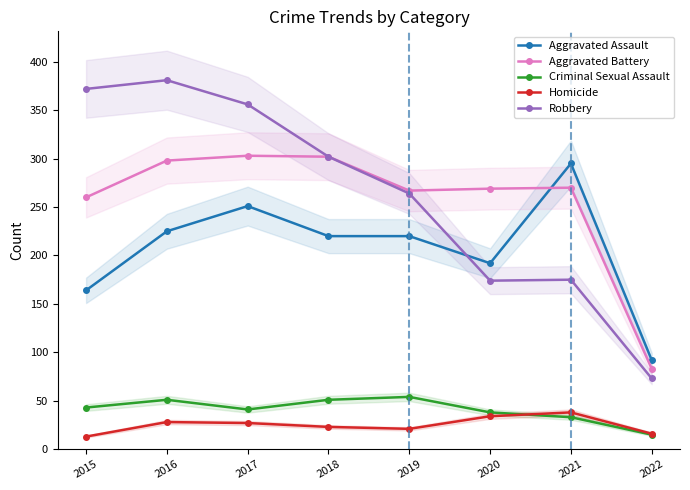

How many series are shown in this chart?

5